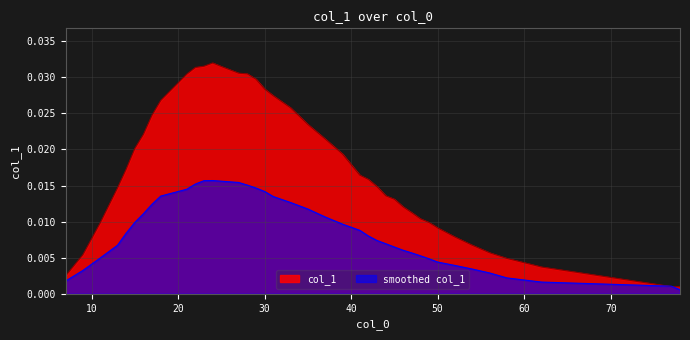

List the labels in order of value, largest first.

24, 23, 25, 22, 27, 28, 21, 29, 30, 31, 18, 33, 17, 35, 16, 37, 15, 39, 14, 41, 42, 43, 13, 44, 45, 46, 47, 48, 49, 11, 50, 52, 54, 56, 9, 58, 62, 7, 77, 78